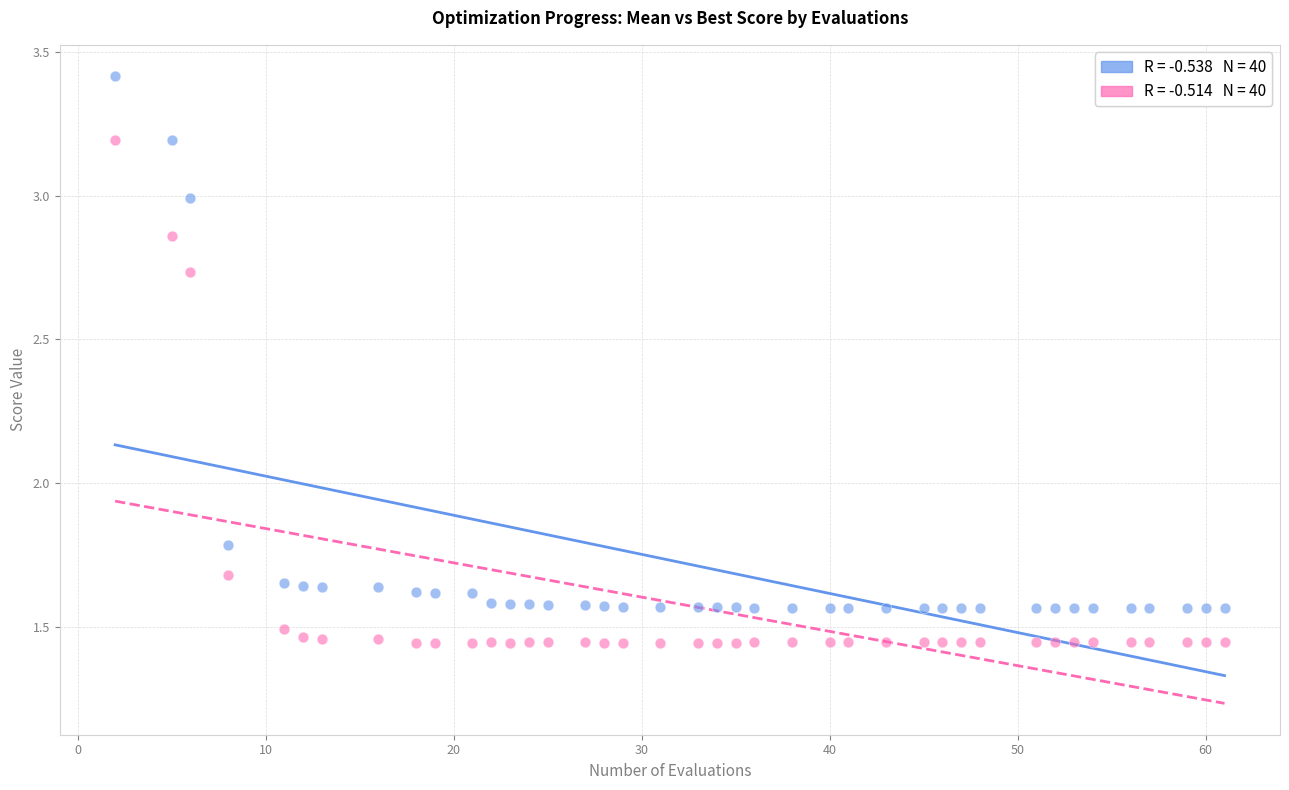

Across all data points, what is the range of X values (max minus min)?

59.0